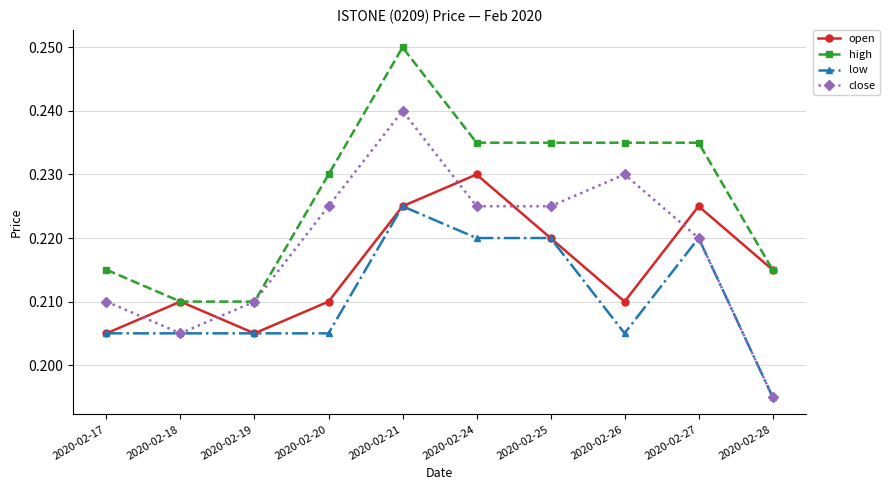

Which category has the highest value across all series?

2020-02-21